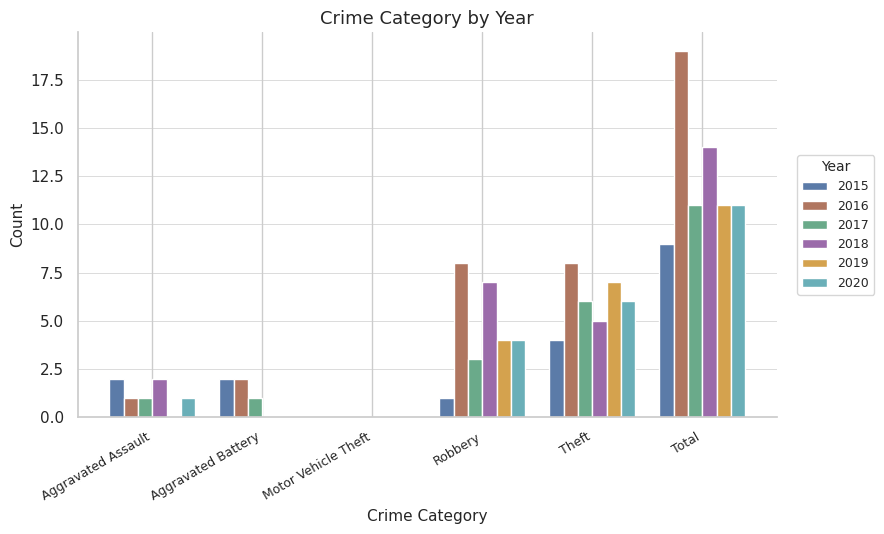

The 2015 series shows 3 at Motor Vehicle Theft. True or false?

False